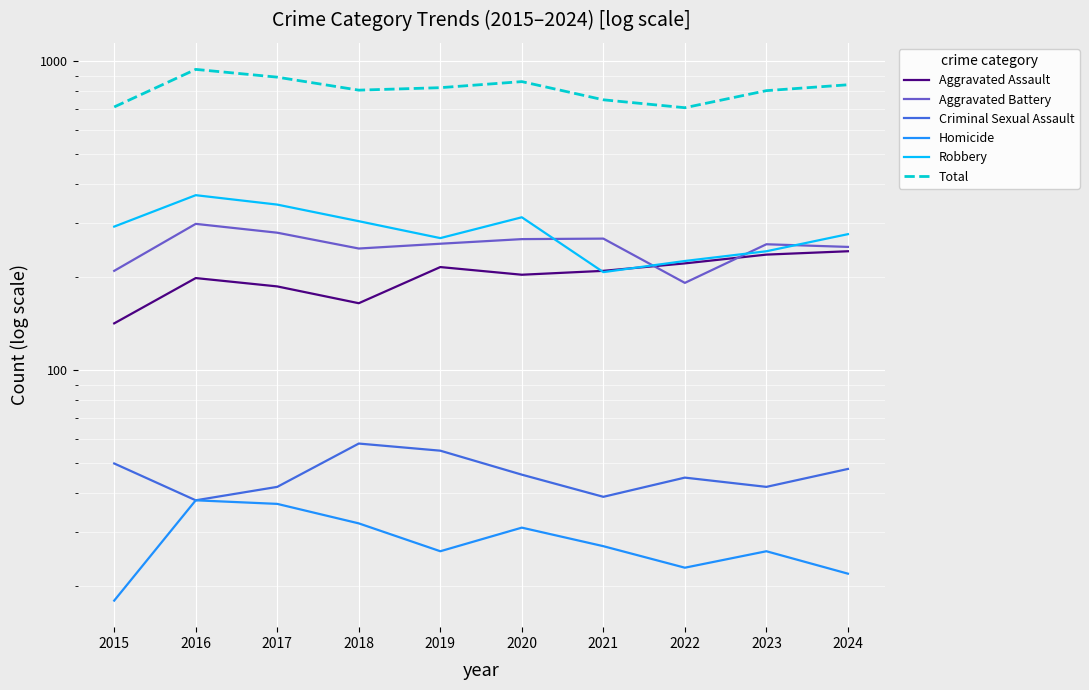

At how many categories does at least one series exceed 345?

10